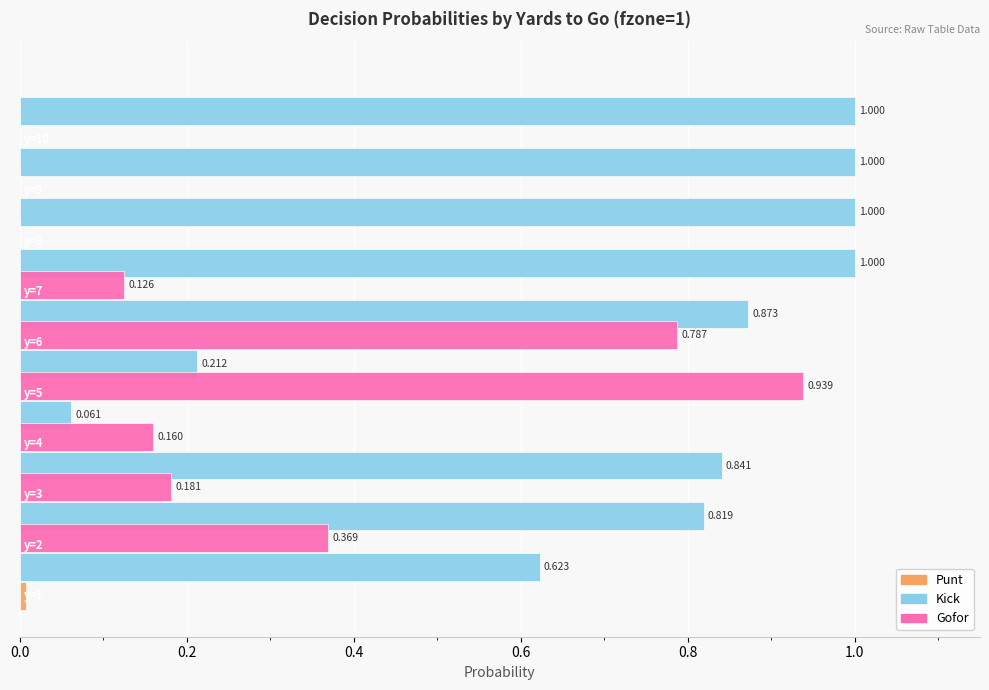

How many series are shown in this chart?

3